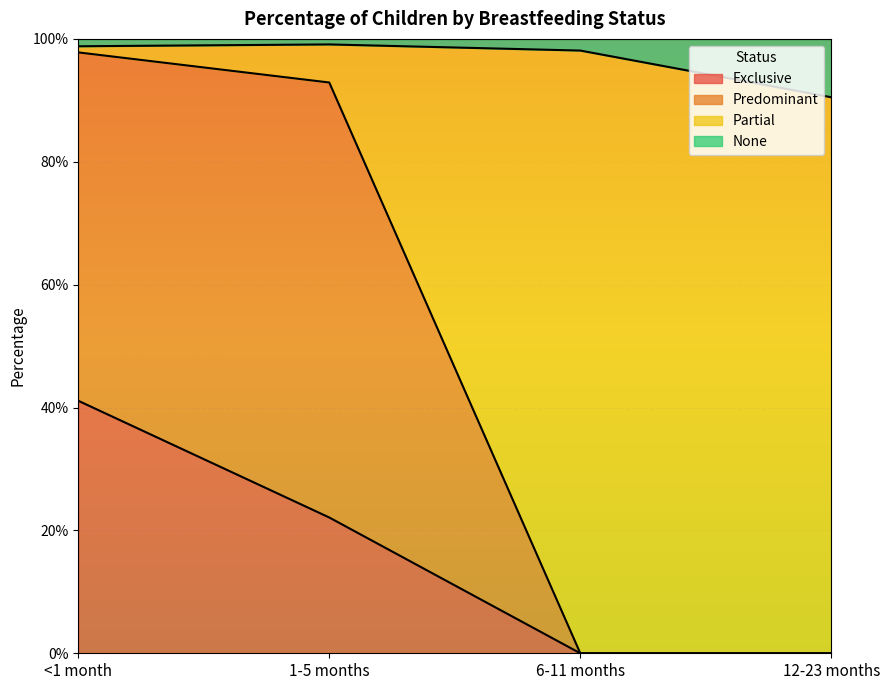

What are all the series names shown in the legend?

Exclusive, Predominant, Partial, None